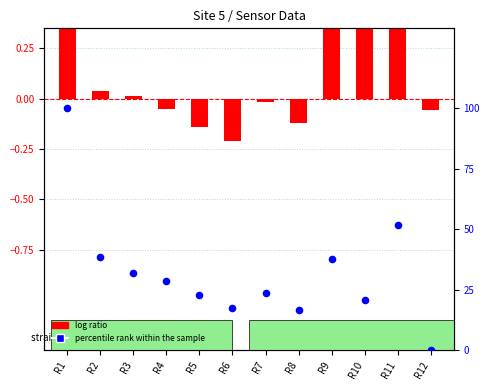

What is the change in value from R1 to R5?

-77.1